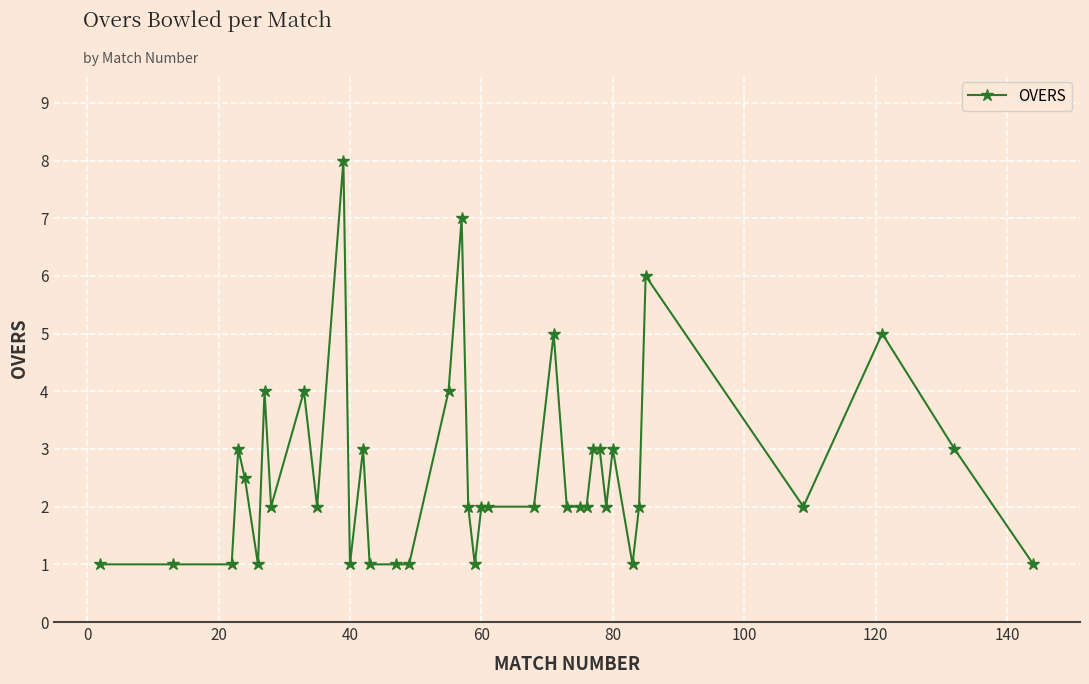

True or false: the data has more than 2 interior local peaks.

True